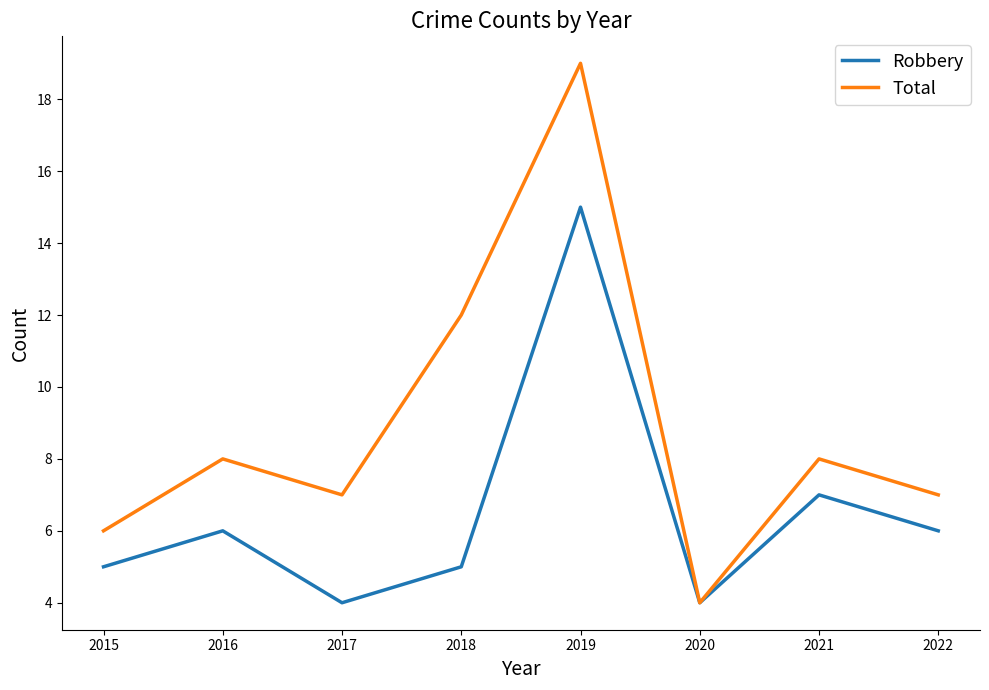

What is the greatest value displayed?

19